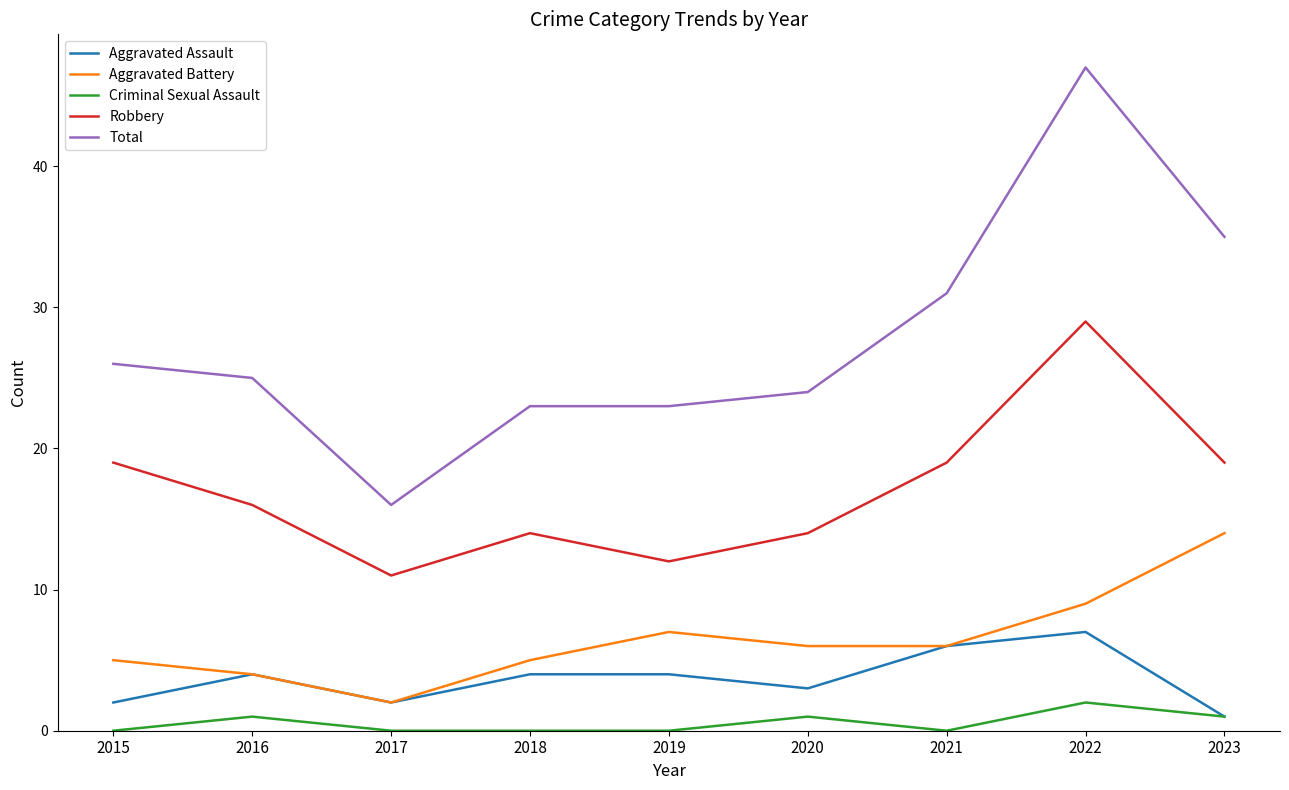

What is the spread (max minus min) of values at 2015?

26